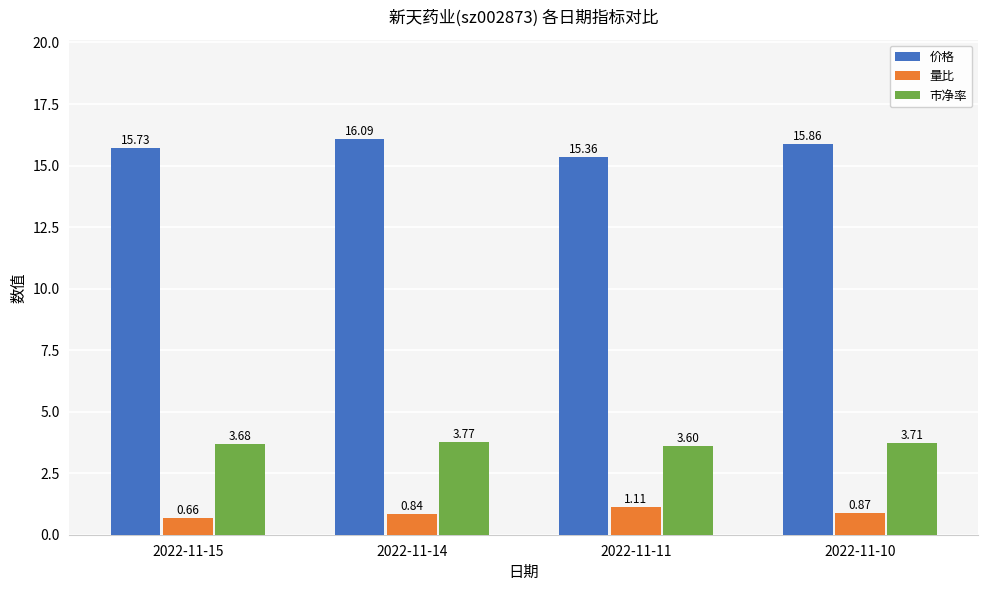

What is the difference between the 量比 values at 2022-11-11 and 2022-11-14?

0.3